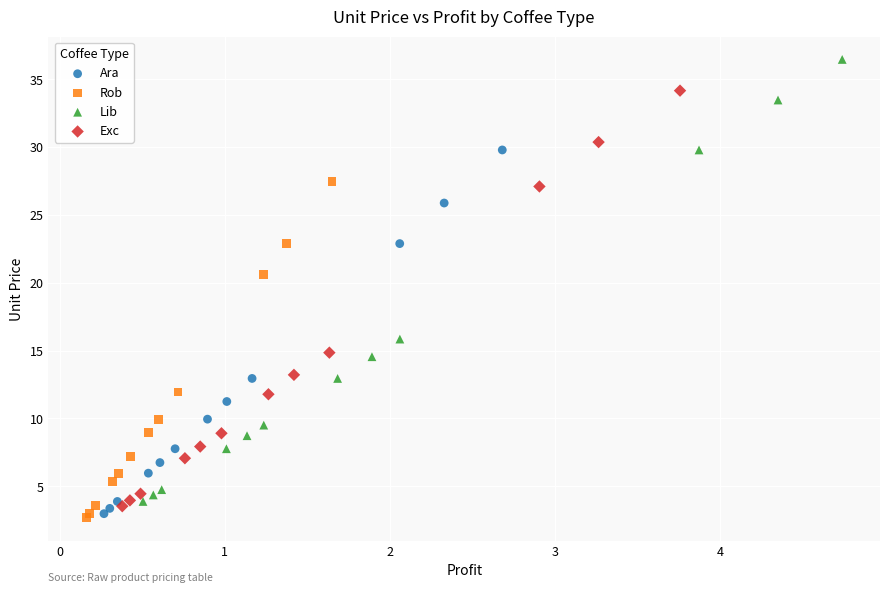

Which series contains the highest Y value?

Lib